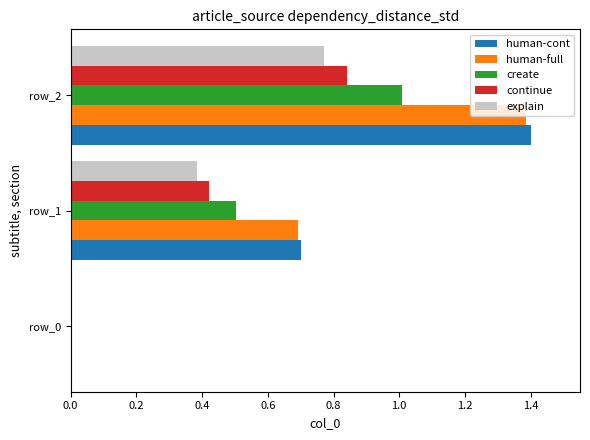

What is the sum of all human-cont values?

2.1